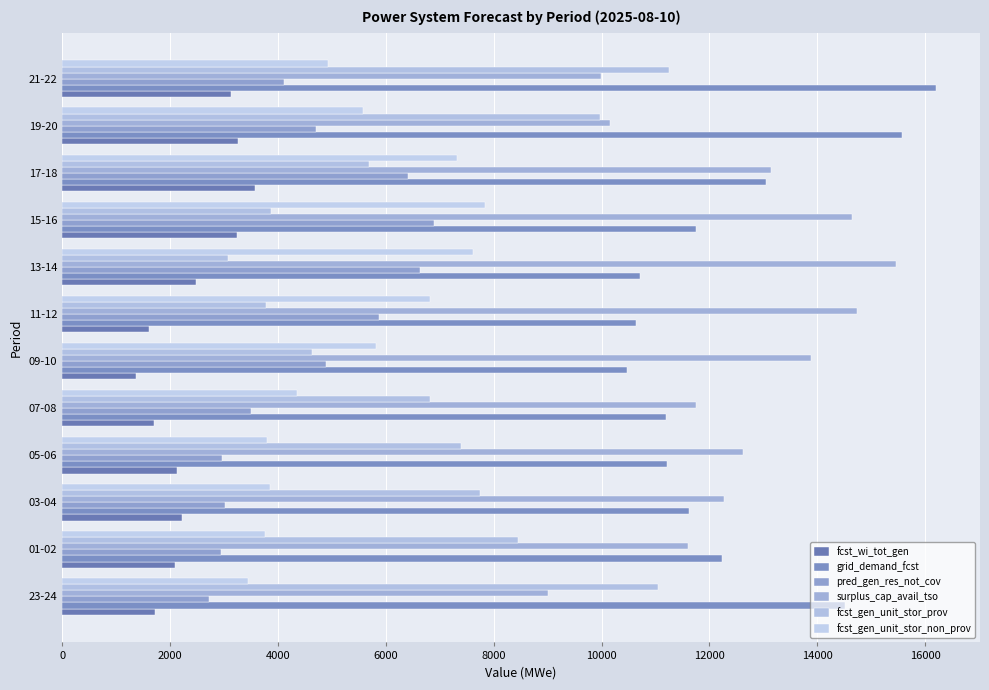

How many categories are shown in the chart?

12